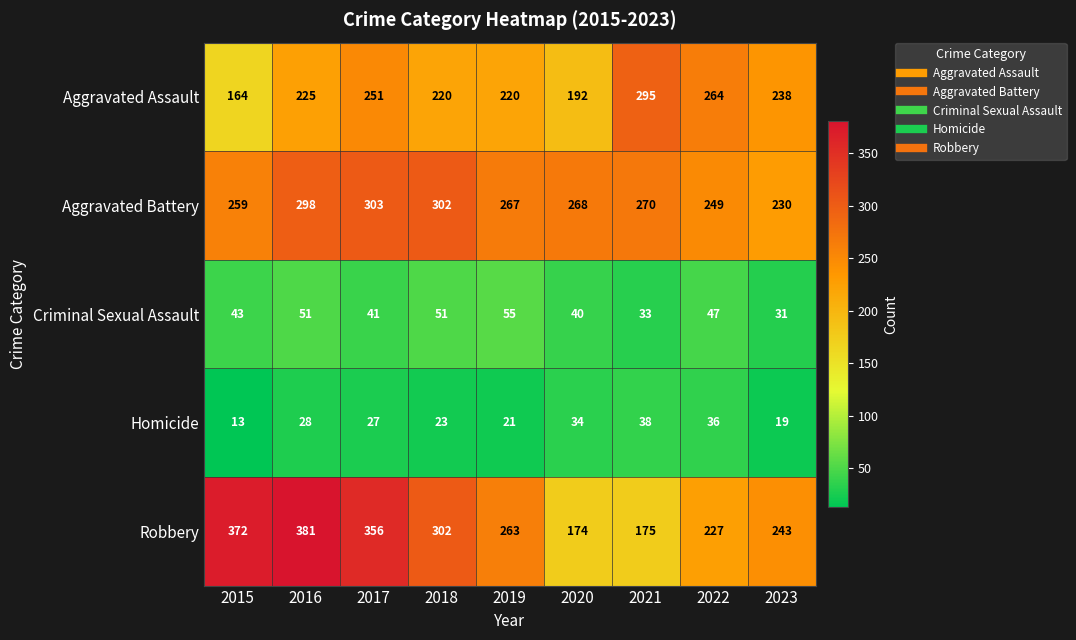

At which category is the sum across all series the highest?

2016